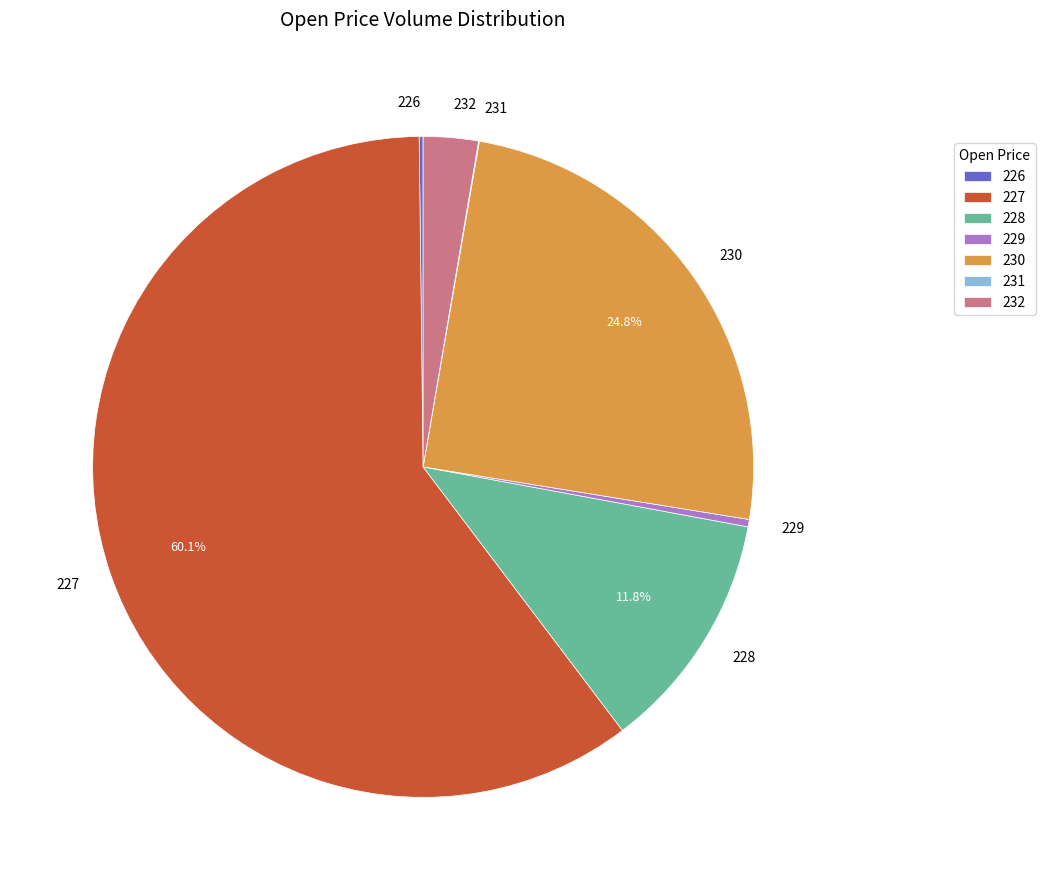

Approximately how many times larger is the value at 230 compared to 228?

2.1